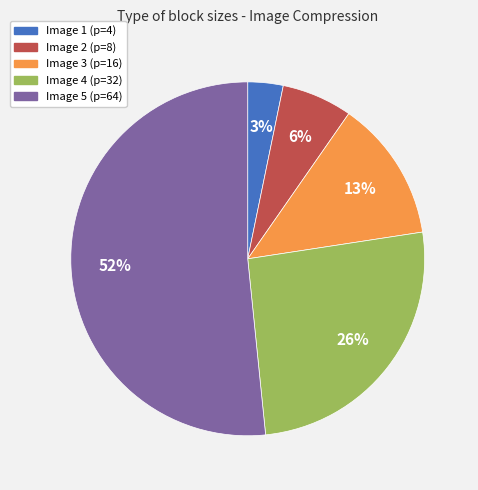

How many slices are in this pie chart?

5